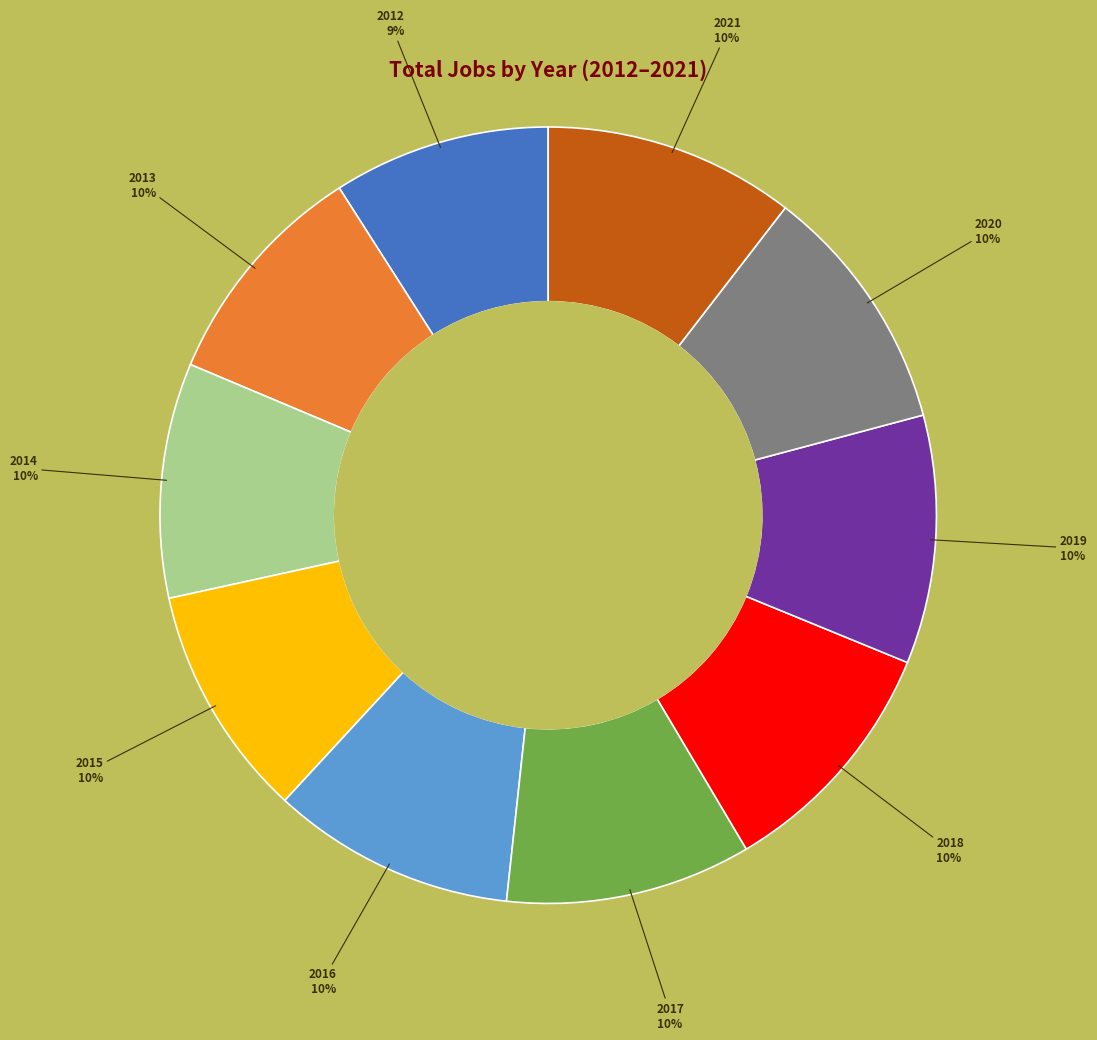

To the nearest percent, what is the difference between the largest and smallest slice percentages?

1%